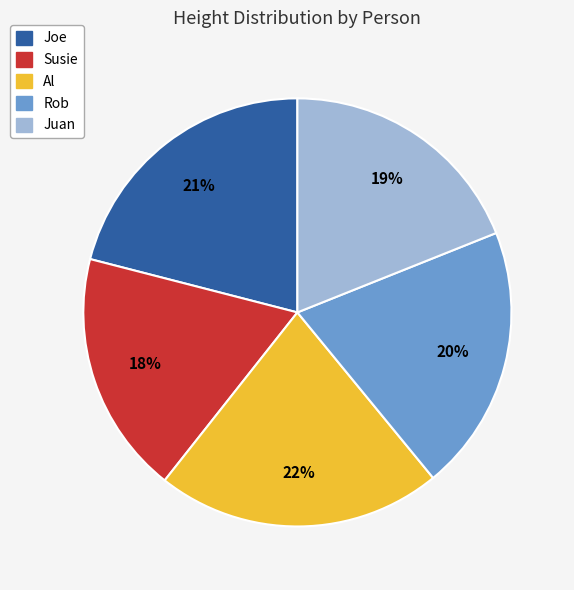

To the nearest percent, what percentage of the pie is Juan?

19%